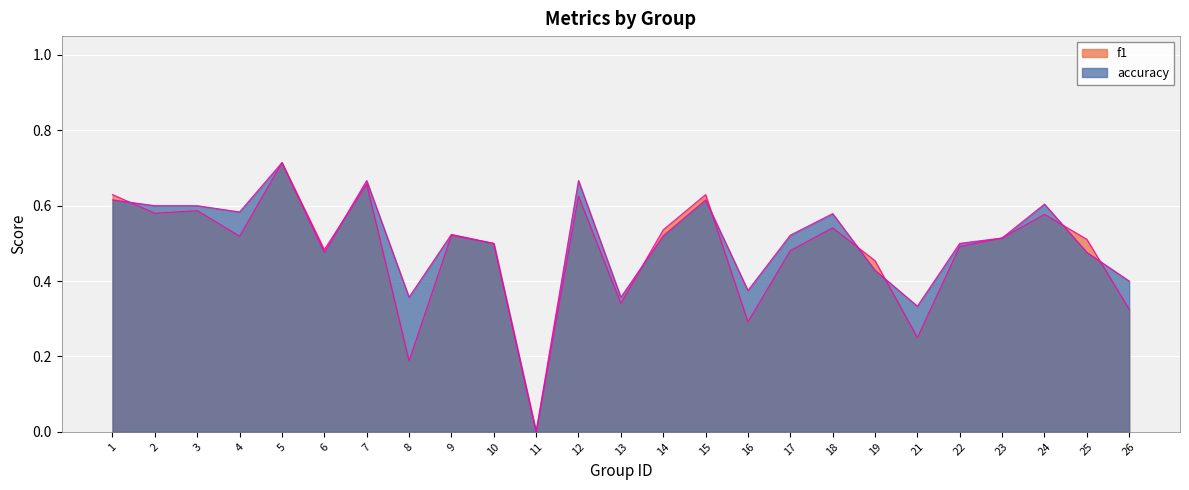

Which series has the largest total across all categories?

accuracy